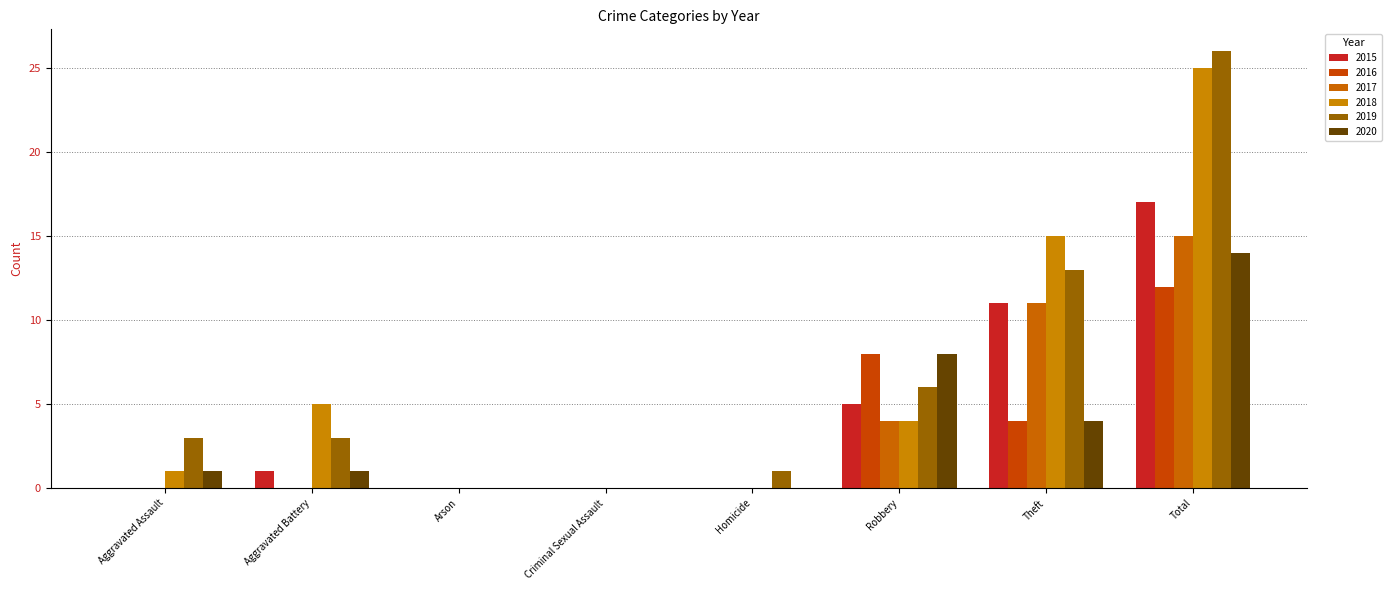

Which category has the highest value in the 2016 series?

Total